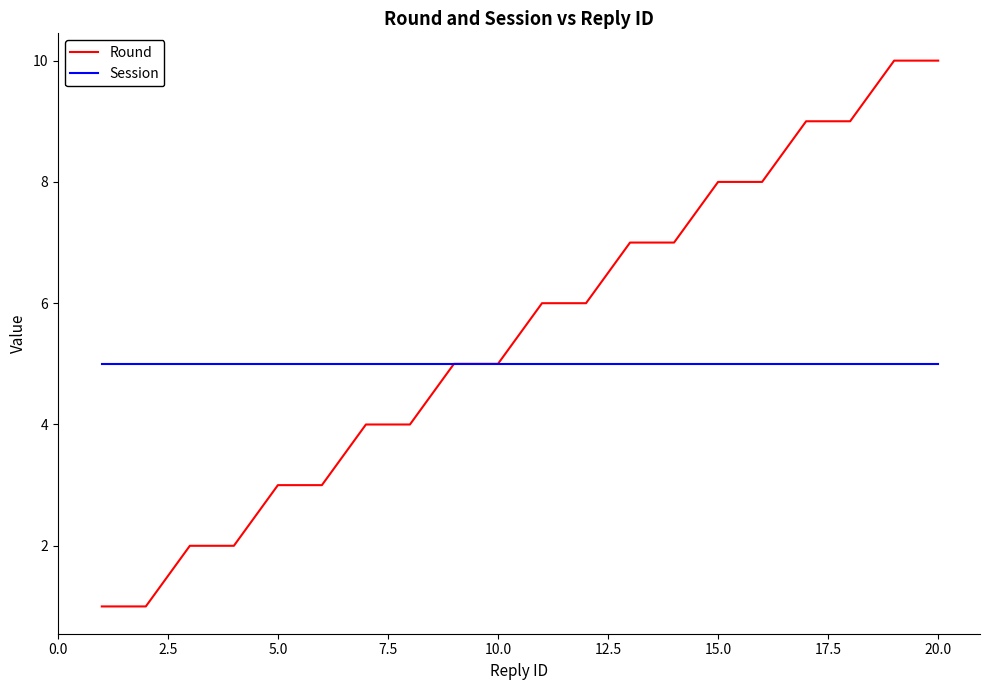

List the series in order of their peak value, lowest first.

Session, Round